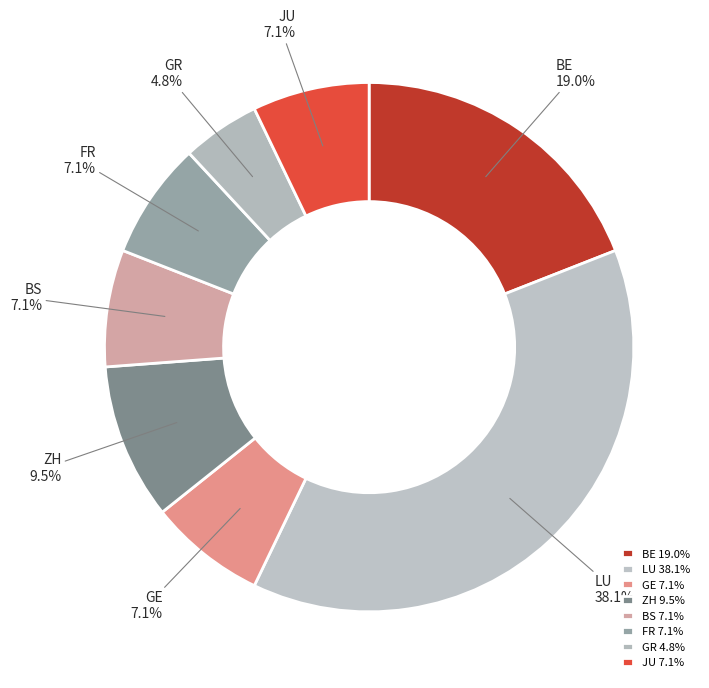

Do GR and FR together represent more than half of the pie?

No